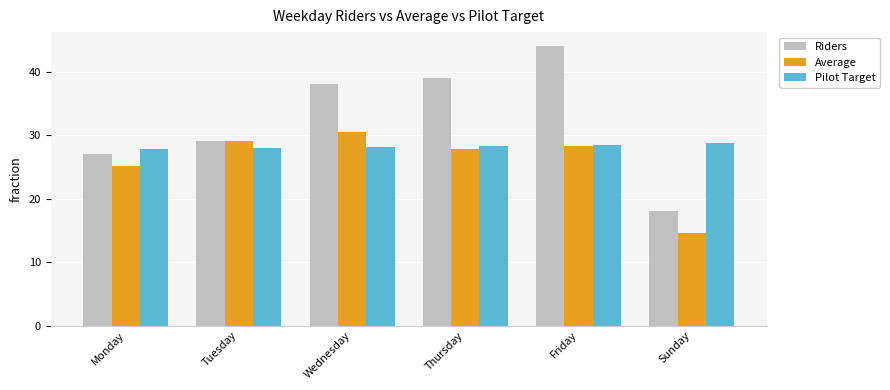

What is the label of the 4th bar from the right?

Wednesday